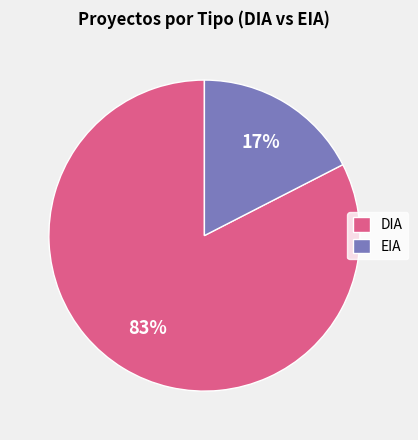

Rank the categories by value from highest to lowest.

DIA, EIA